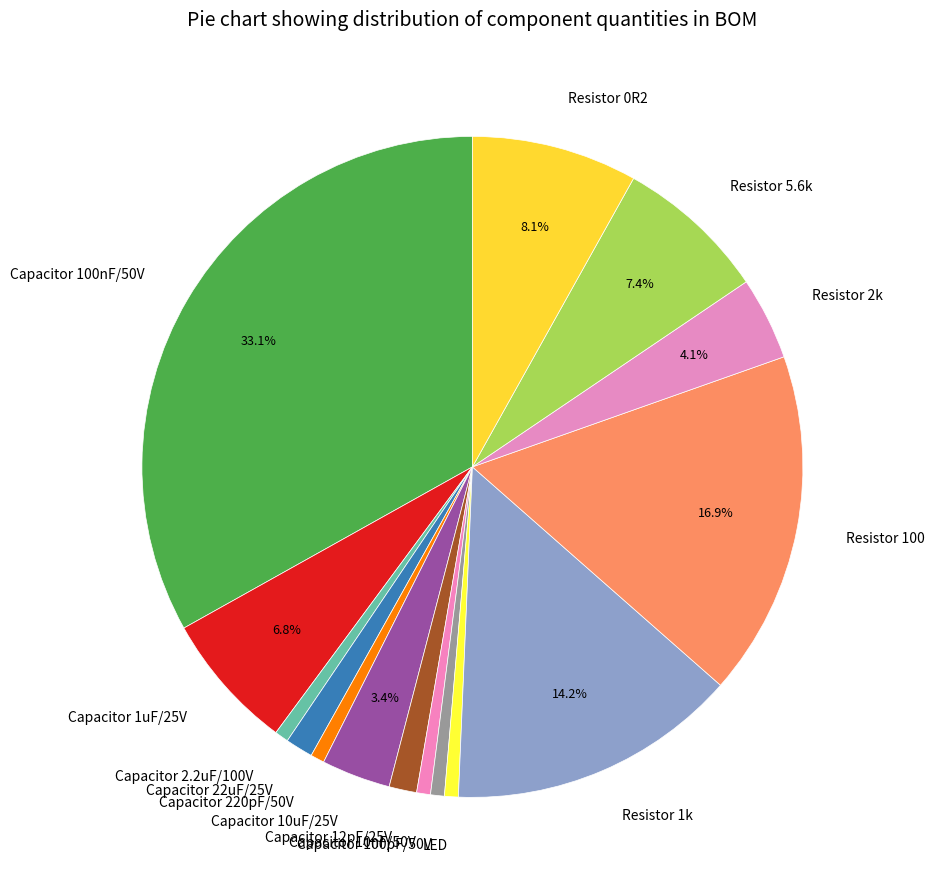

The Capacitor 100nF/50V slice represents 41% of the pie. True or false?

False